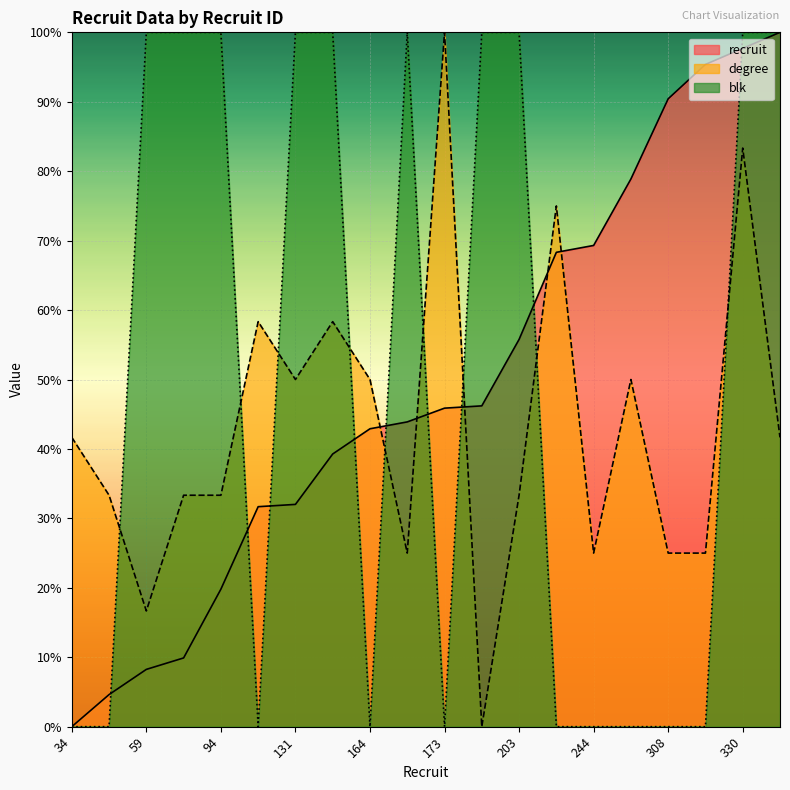

How many interior local peaks does the blk series have?

1